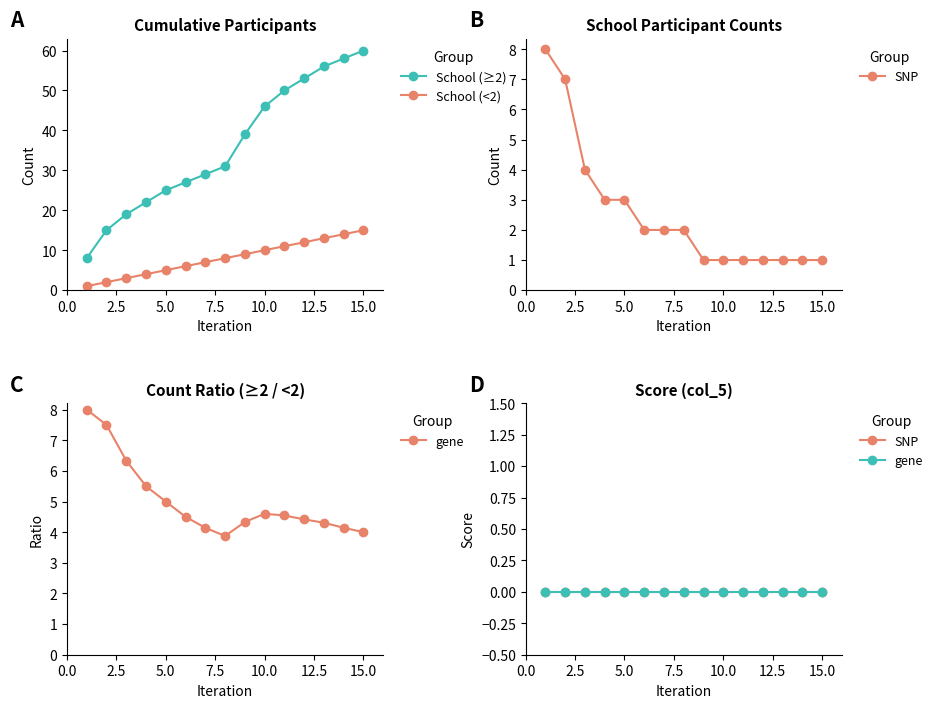

Which has a higher value, 12.5 or 7.5?

12.5